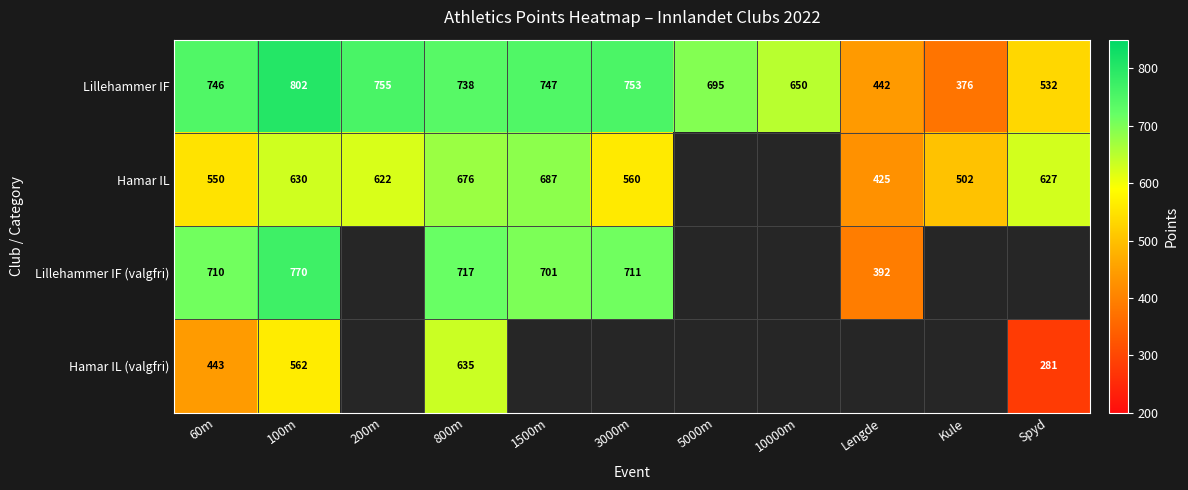

True or false: Lillehammer IF has a value of 747 at 1500m.

True